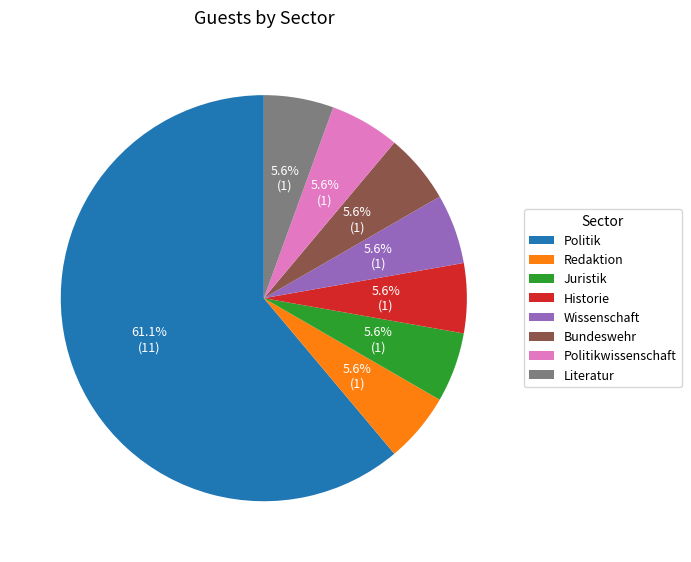

To the nearest percent, what is the combined percentage of Literatur and Wissenschaft?

11%